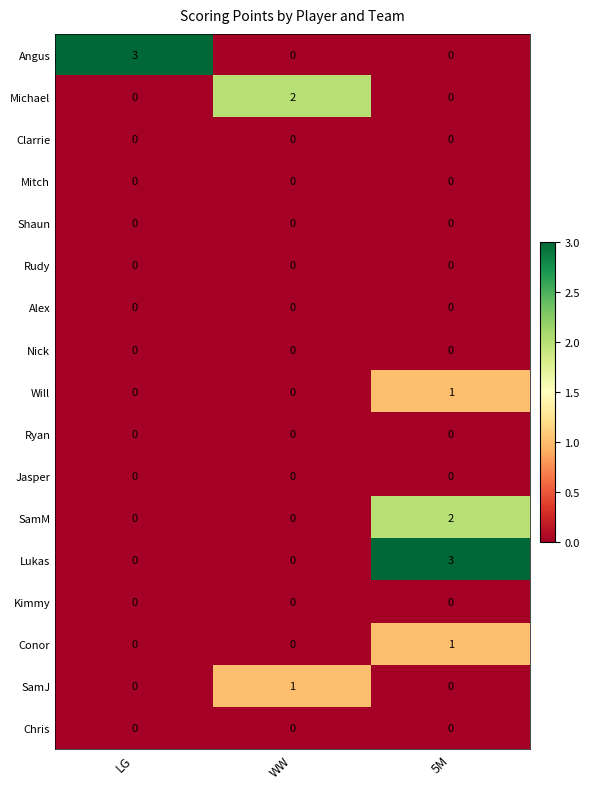

What is the maximum value shown in the chart?

3